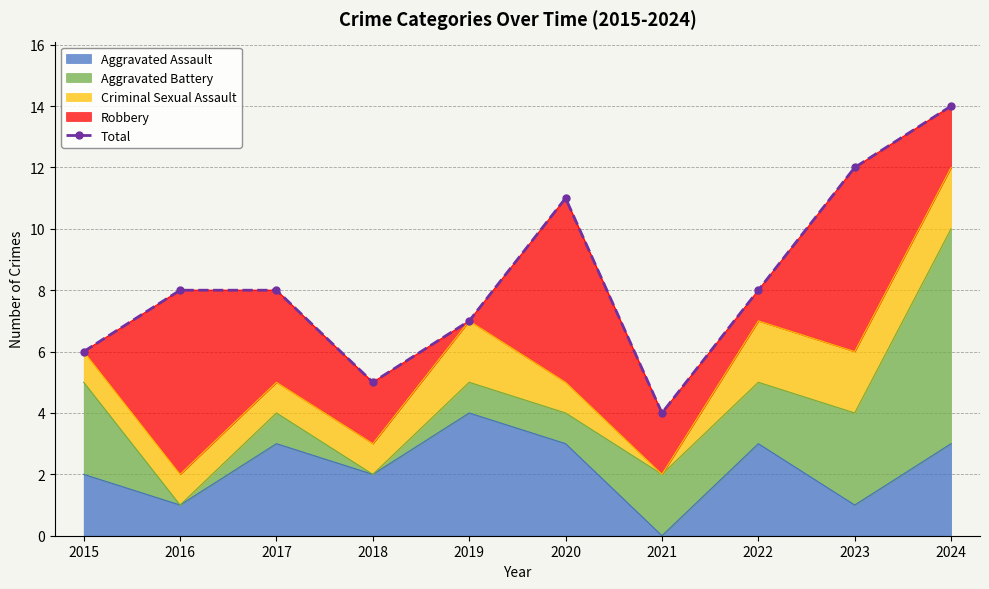

What is the average value?

8